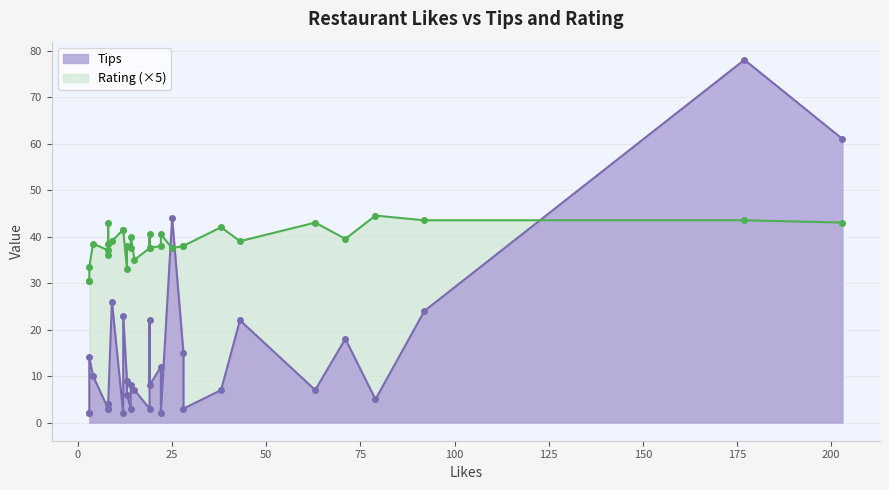

How many series are shown in this chart?

2